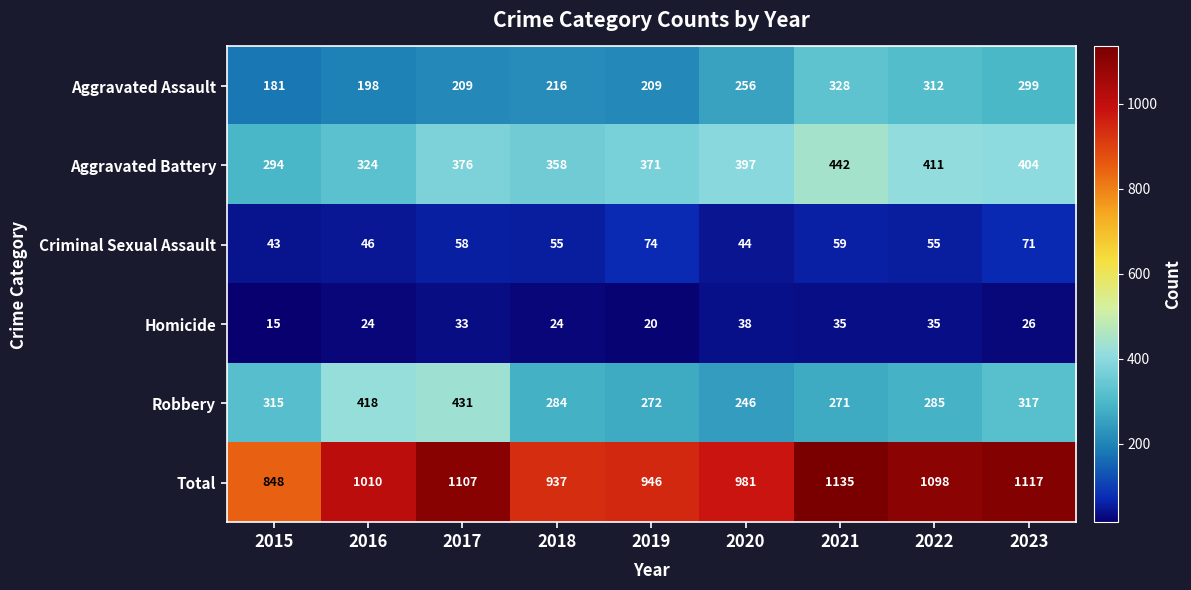

Rank the series at 2022 from highest to lowest value.

Total, Aggravated Battery, Aggravated Assault, Robbery, Criminal Sexual Assault, Homicide